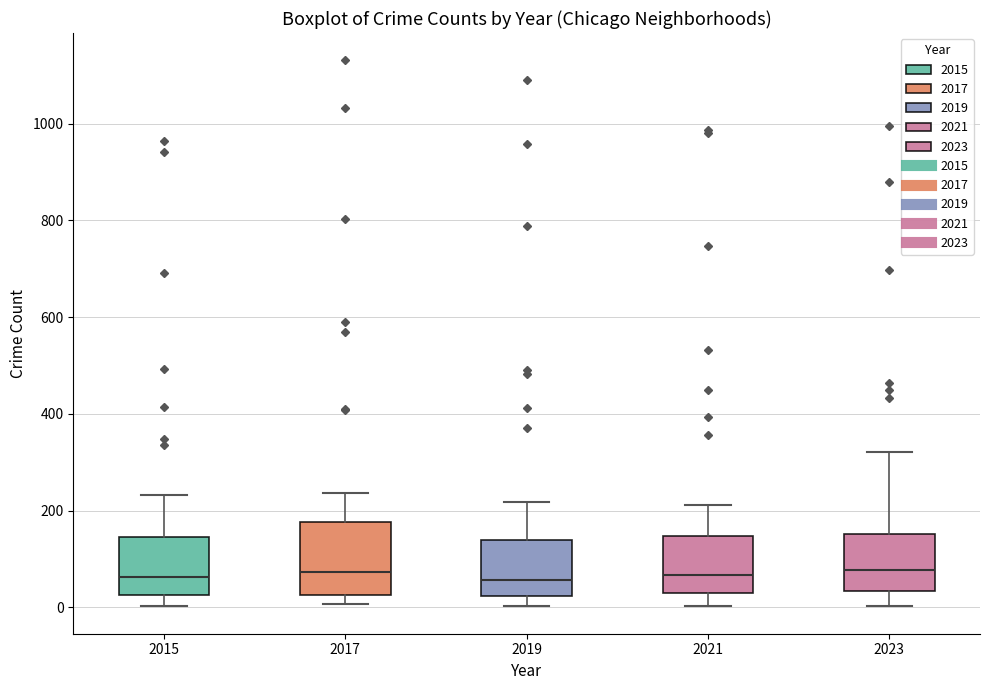

Comparing the boxes themselves (not the whiskers), which one is the tallest?

2017